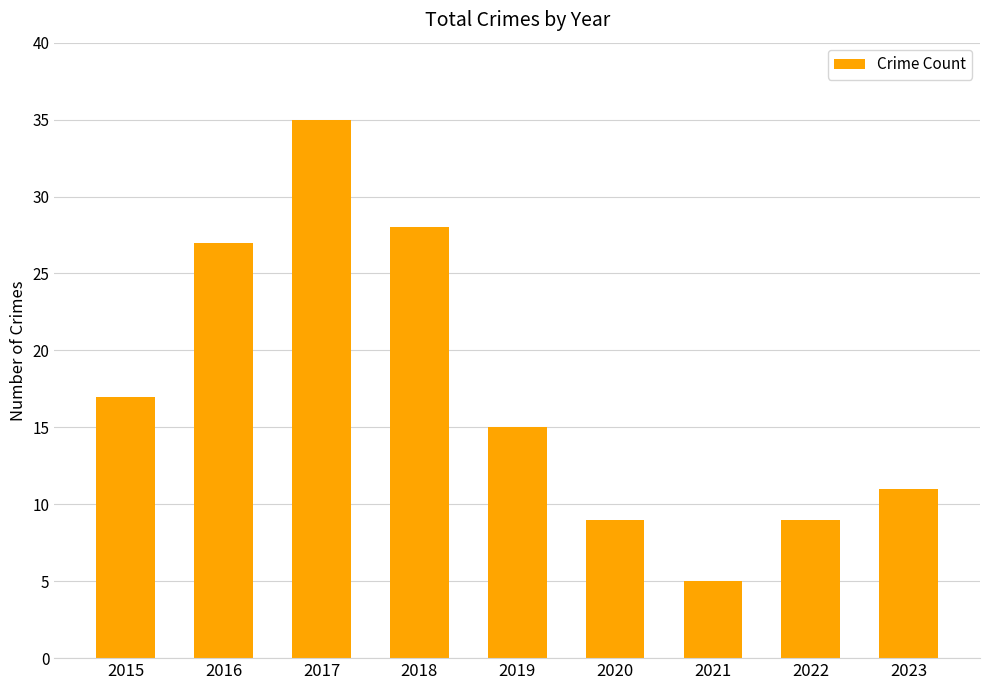

What is the smallest value displayed?

5